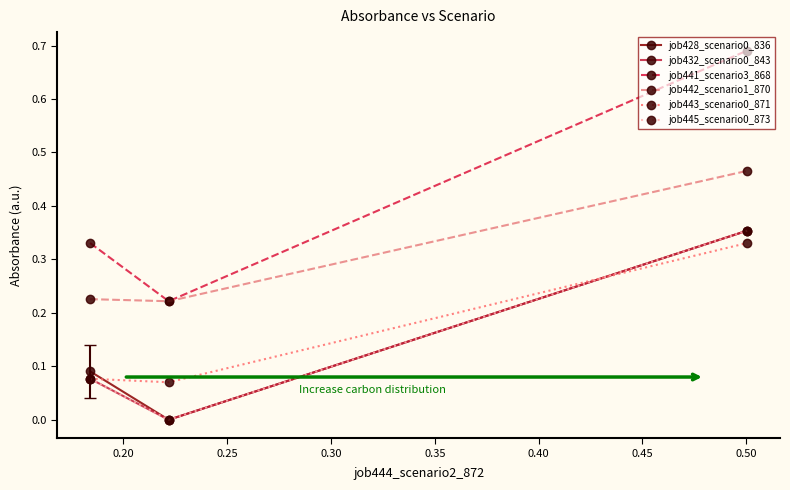

At how many categories does at least one series exceed 0?

3